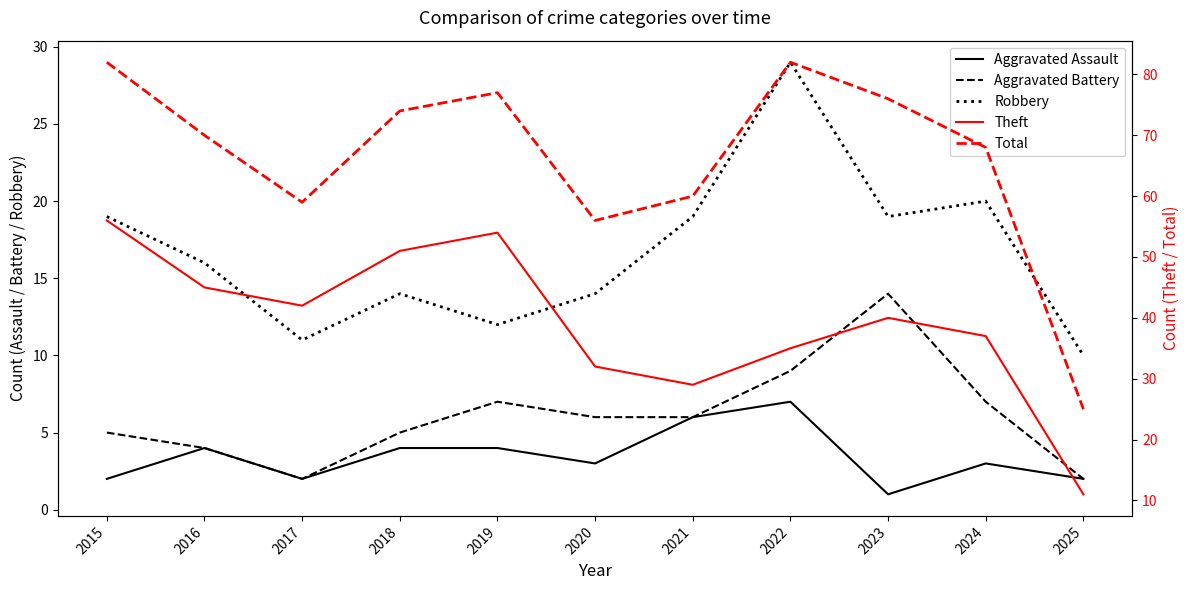

Reading right to left, transcribe all the data shown in this chart.

Aggravated Assault: 2025=2	2024=3	2023=1	2022=7	2021=6	2020=3	2019=4	2018=4	2017=2	2016=4	2015=2
Aggravated Battery: 2025=2	2024=7	2023=14	2022=9	2021=6	2020=6	2019=7	2018=5	2017=2	2016=4	2015=5
Robbery: 2025=10	2024=20	2023=19	2022=29	2021=19	2020=14	2019=12	2018=14	2017=11	2016=16	2015=19
Theft: 2025=11	2024=37	2023=40	2022=35	2021=29	2020=32	2019=54	2018=51	2017=42	2016=45	2015=56
Total: 2025=25	2024=68	2023=76	2022=82	2021=60	2020=56	2019=77	2018=74	2017=59	2016=70	2015=82